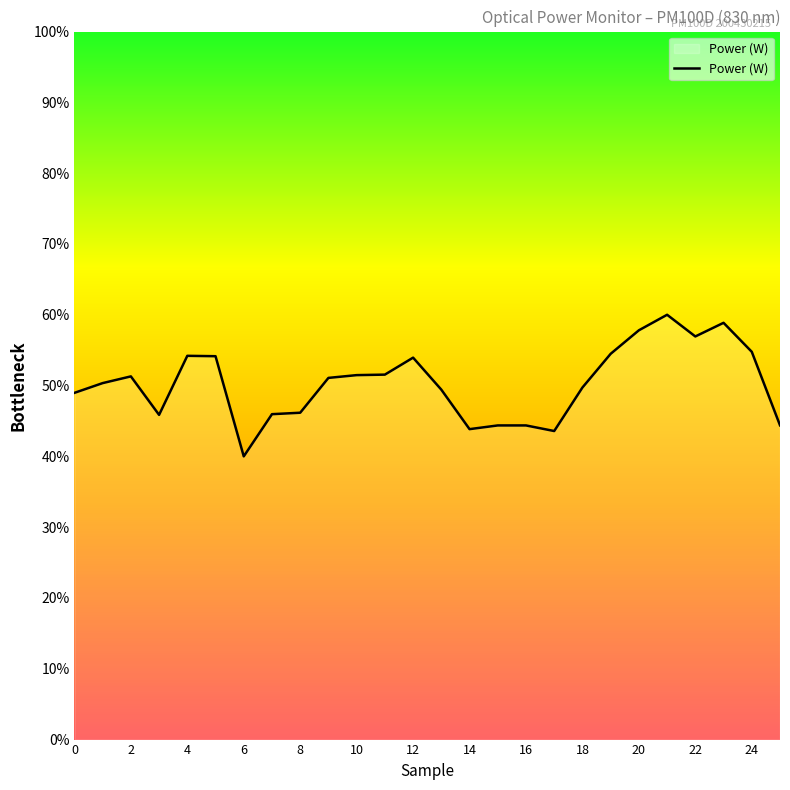

What is the greatest value displayed?

0.6